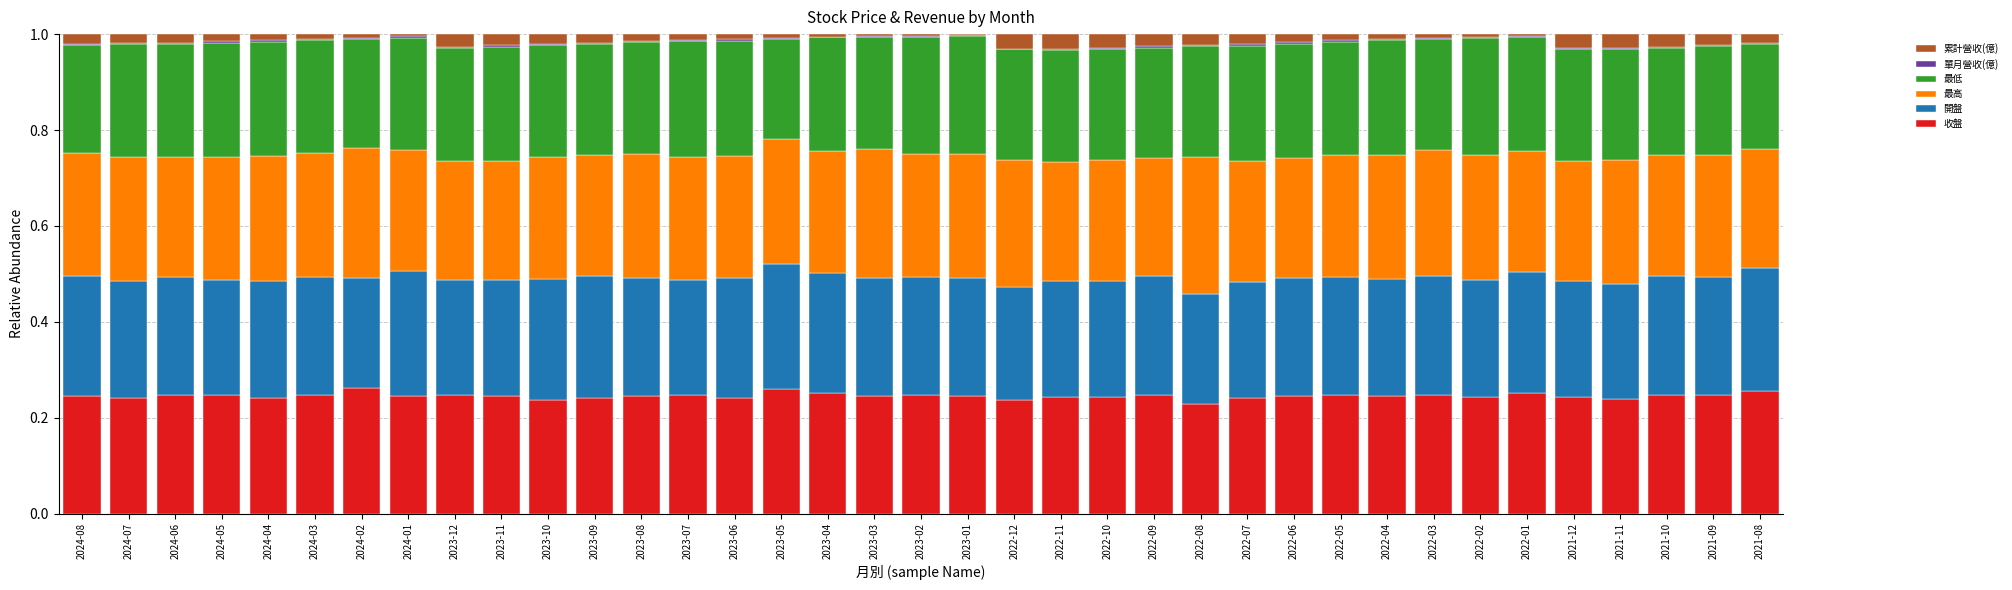

The value of 收盤 at 2022-03 is 0.2. True or false?

True